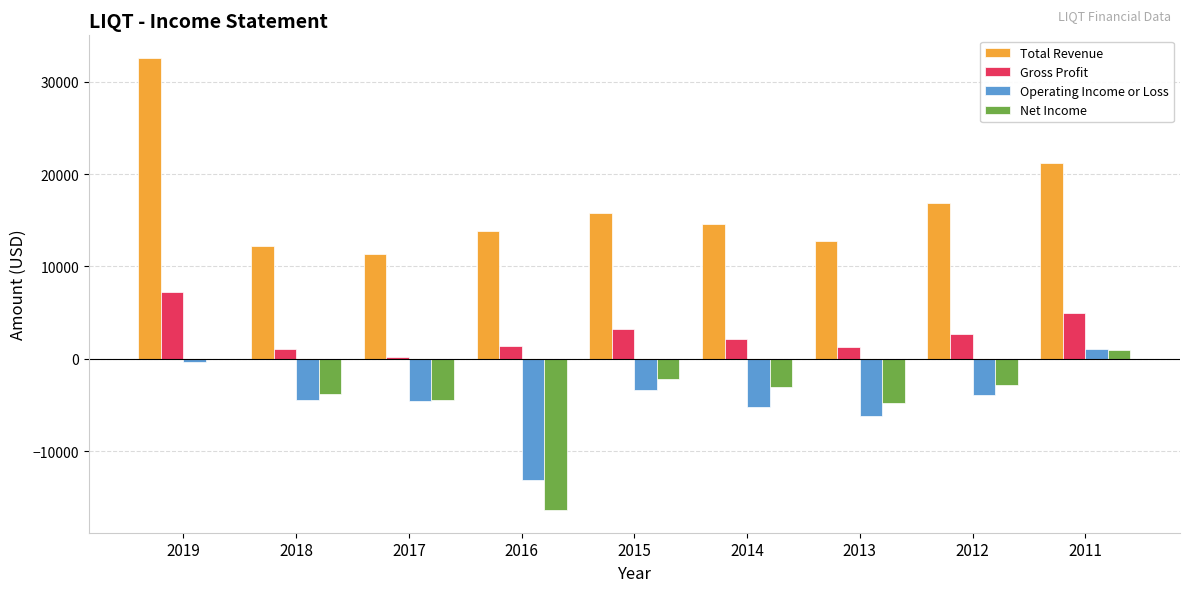

How many distinct data groups are displayed?

4